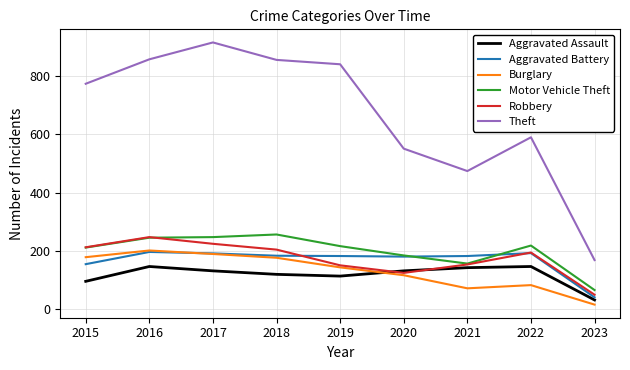

The Aggravated Assault series shows 131 at 2020. True or false?

True